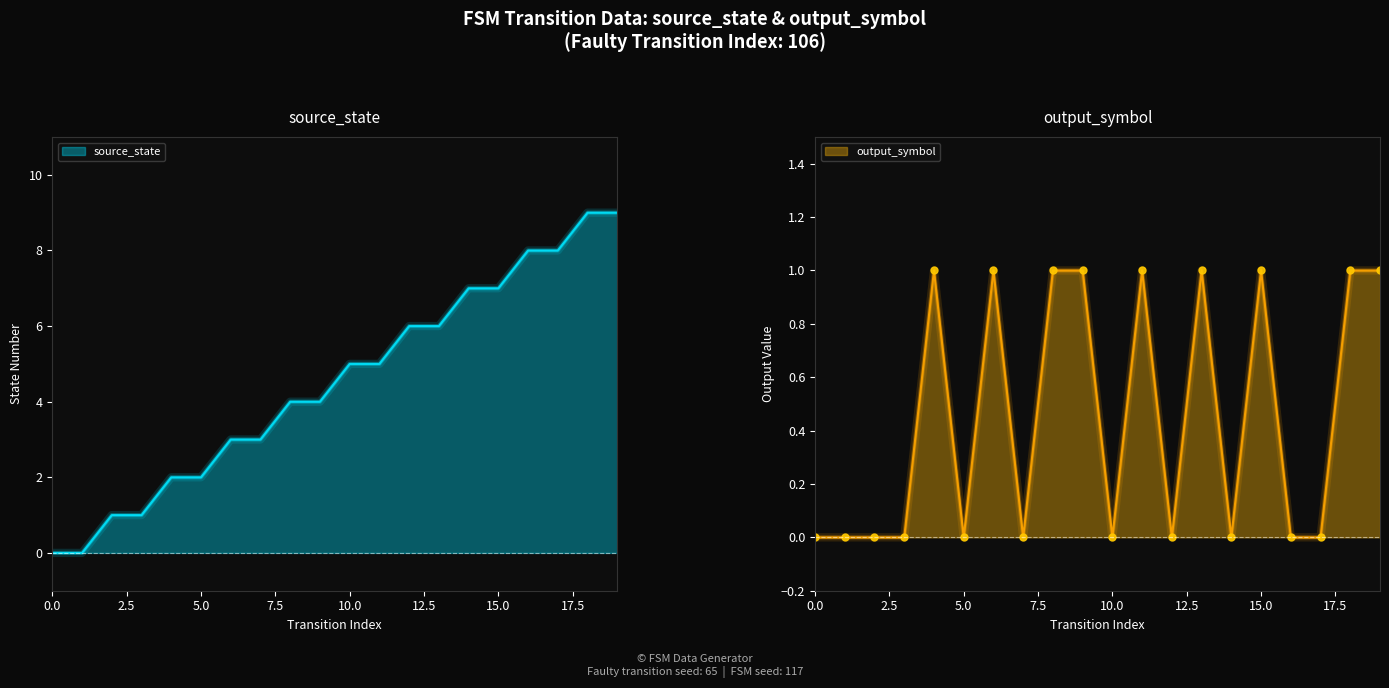

True or false: source_state and output_symbol cross at least once.

False